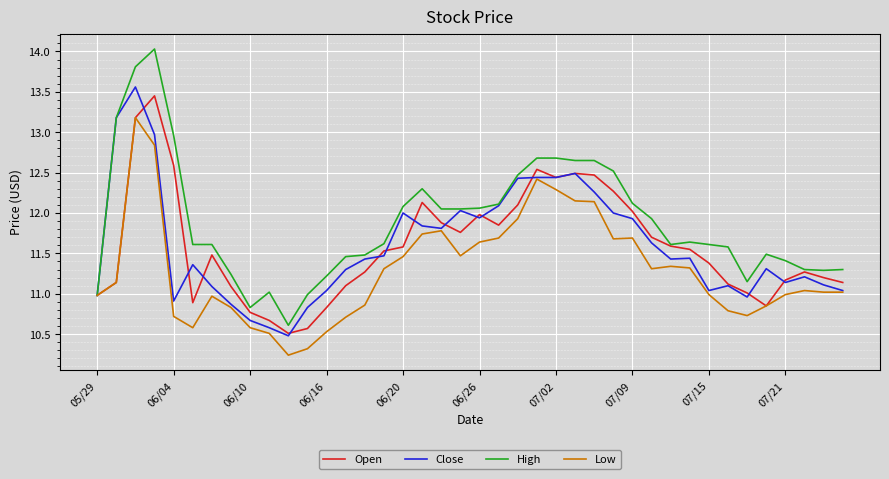

What is the minimum value shown in the chart?

10.2